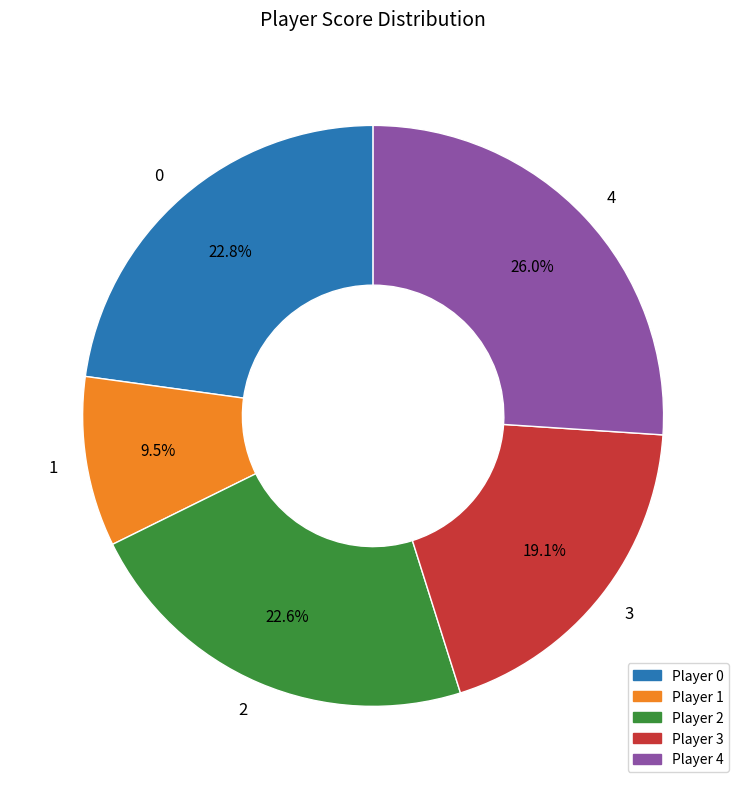

Does 3 account for over 50% of the chart?

No